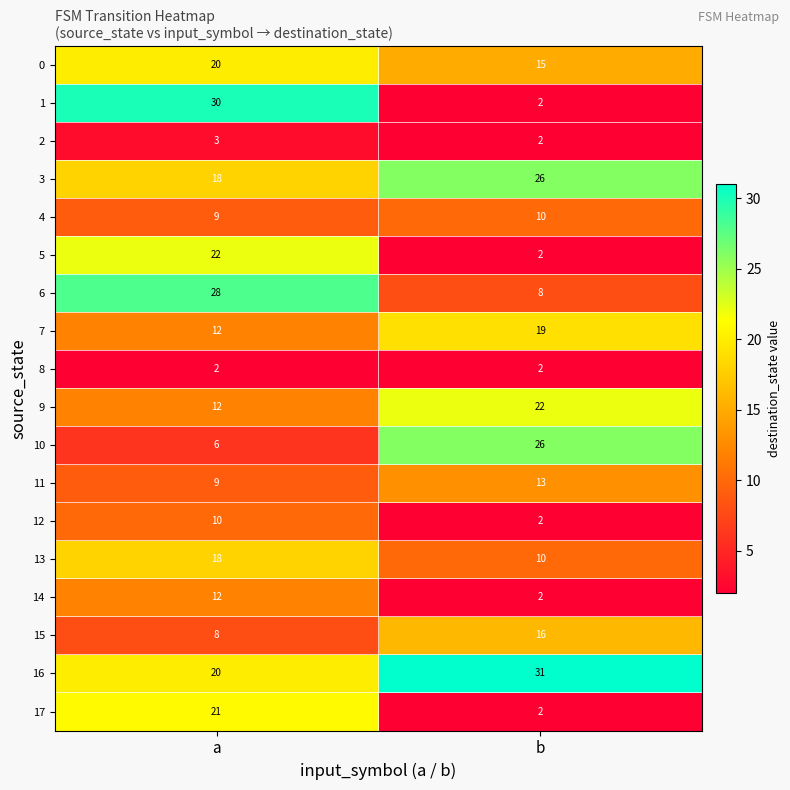

Which series has the largest total across all categories?

16